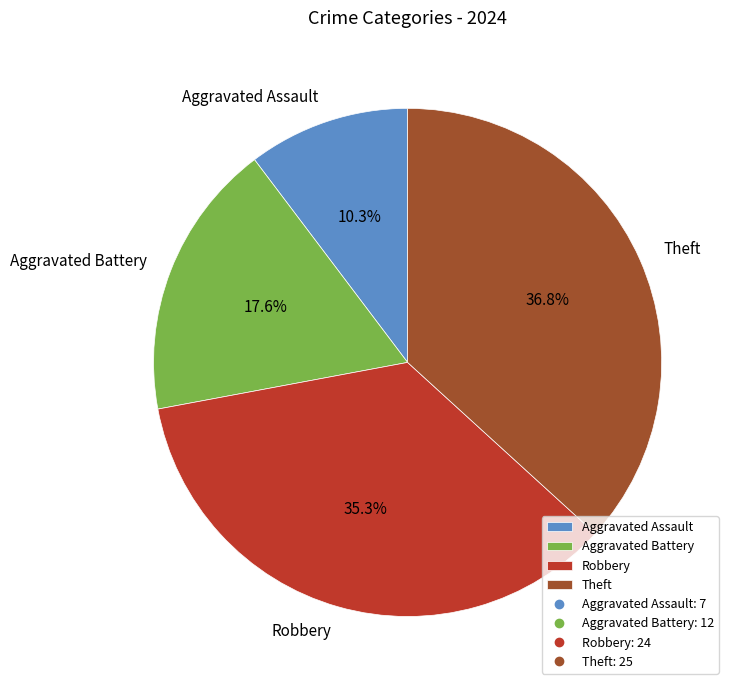

Which has a higher value, Aggravated Assault or Robbery?

Robbery